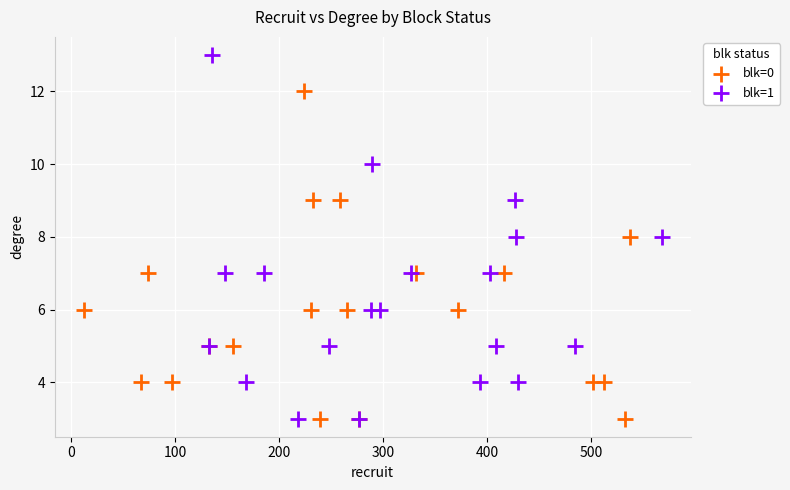

Which series has the largest Y range (max minus min)?

blk=1